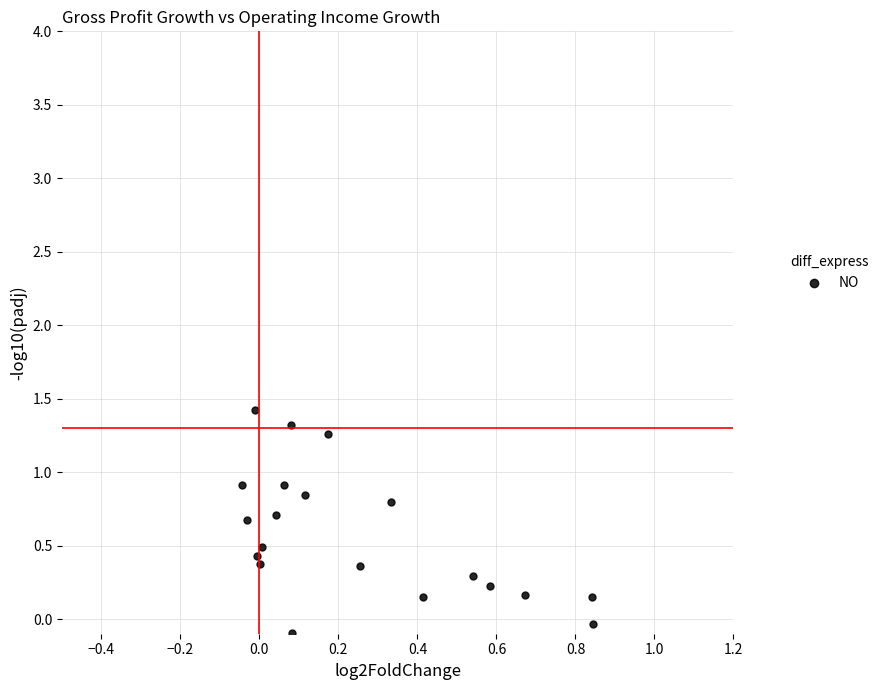

What is the range of X values (max minus min)?

0.9